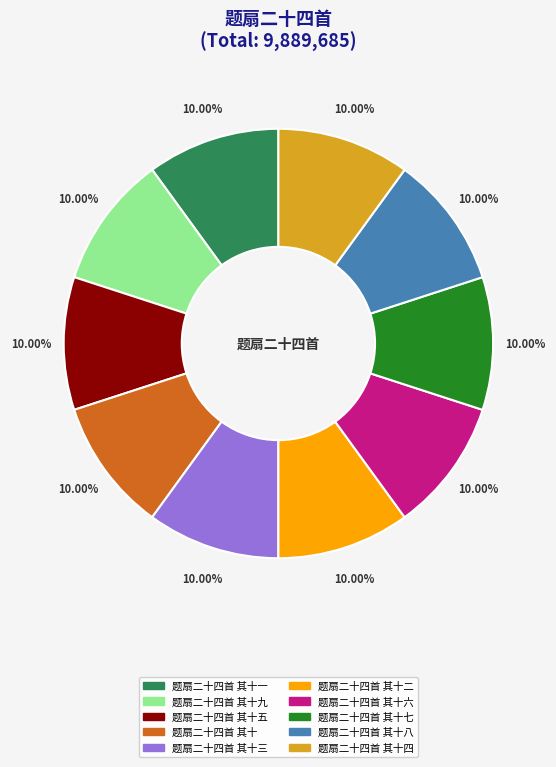

Does any single category account for the majority?

No